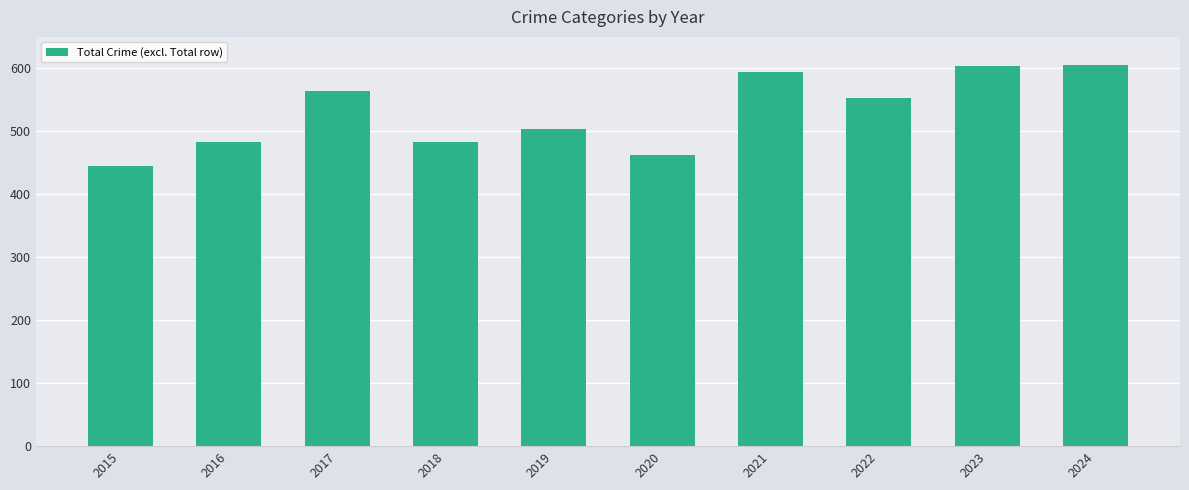

How many values are below 553?

5